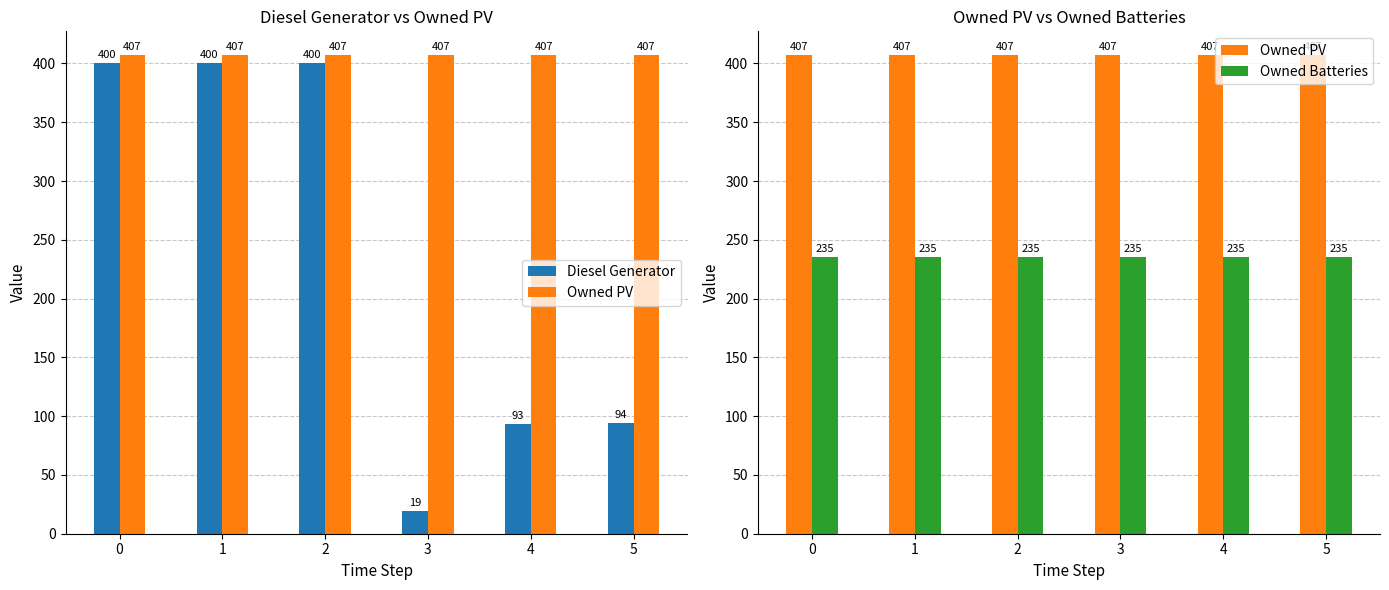

What are all the series names shown in the legend?

Diesel Generator, Owned PV, Owned Batteries